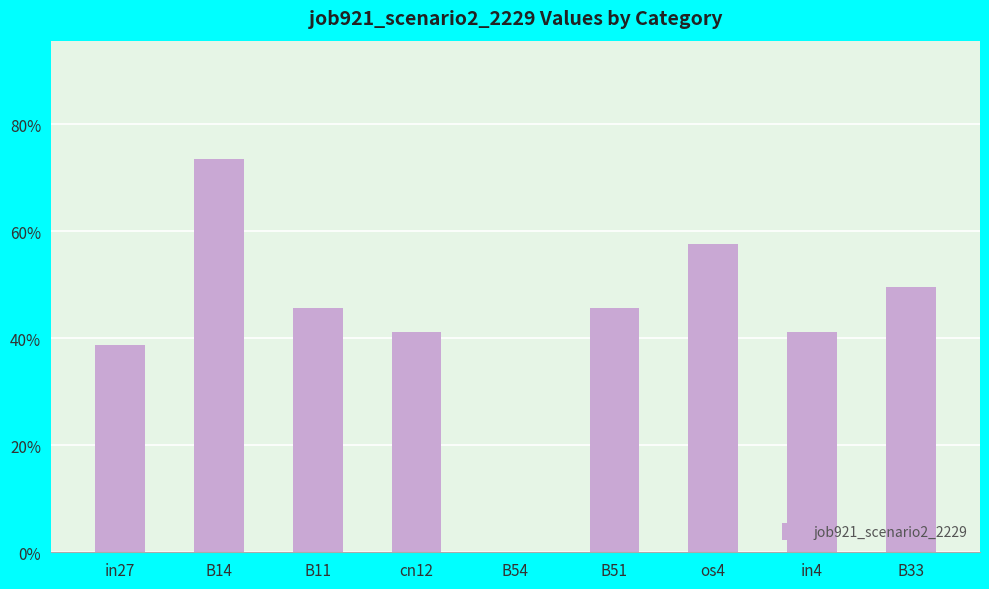

The chart shows a value of 0.5 at B51. True or false?

True